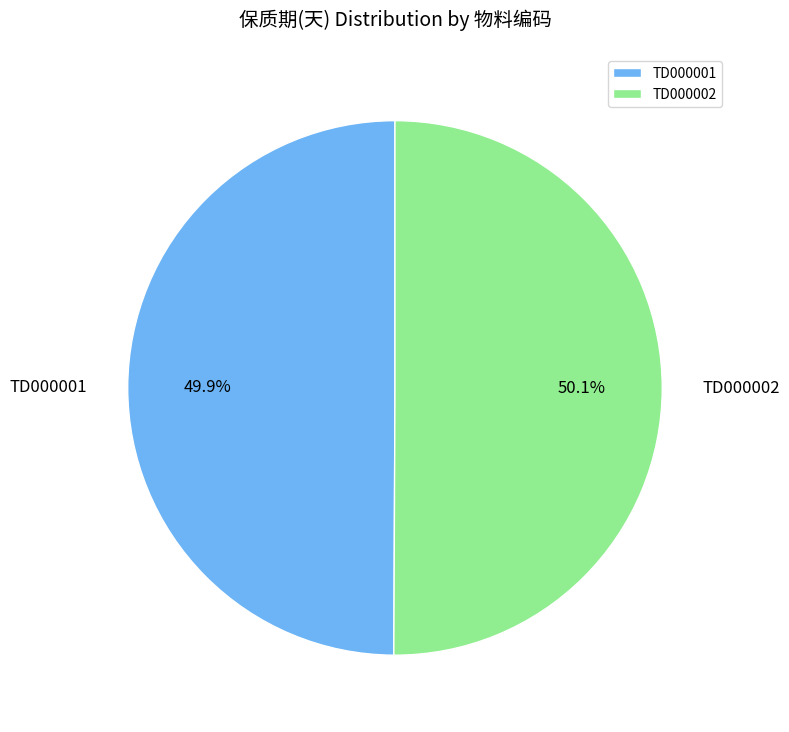

To the nearest percent, what percentage of the pie is TD000002?

50%